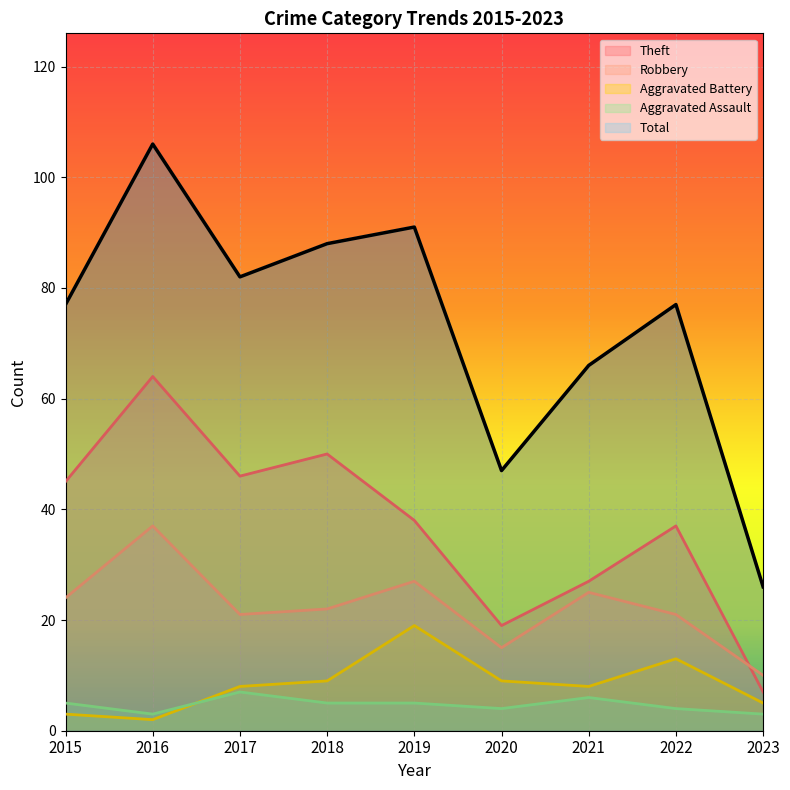

How many values in the Robbery series exceed 22?

4